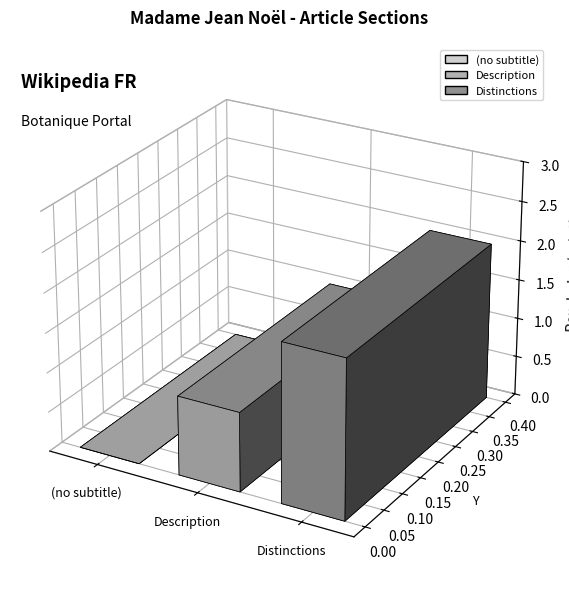

How many values are above zero?

2